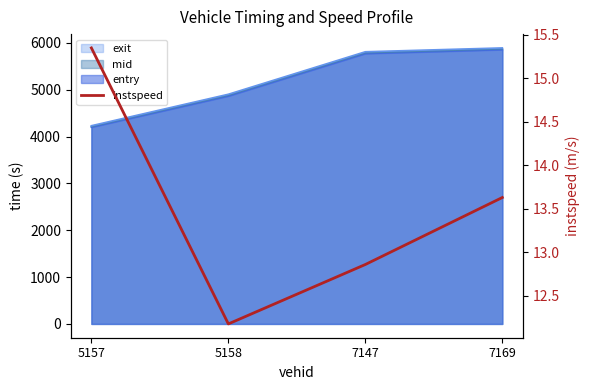

How many lines are shown in the chart?

1